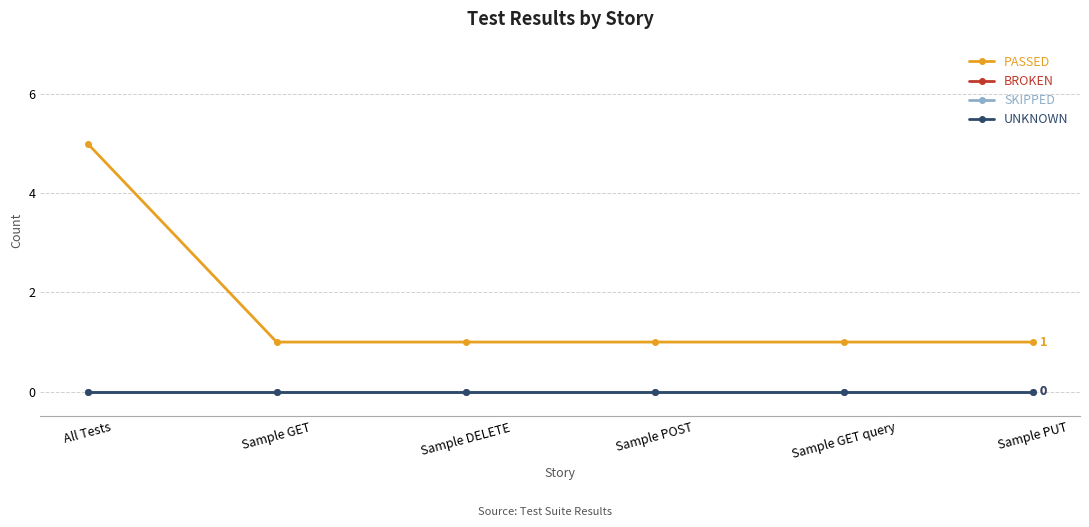

What position from the right is All Tests?

6